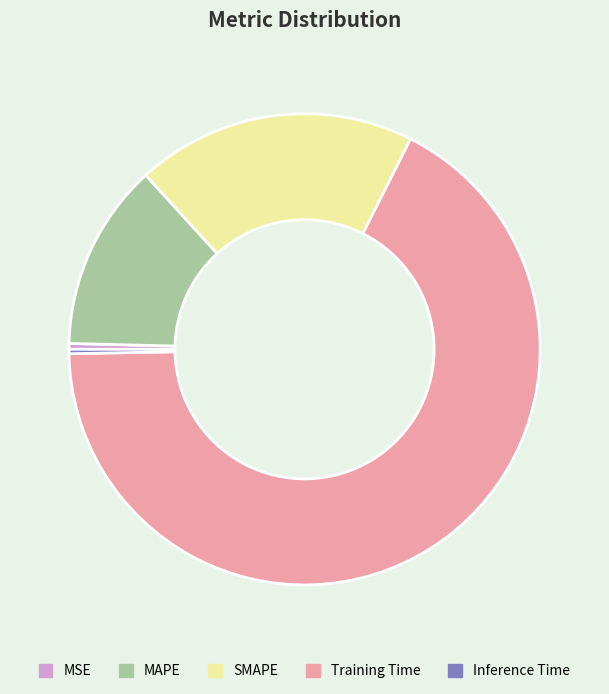

Does Inference Time represent more than half of the total?

No